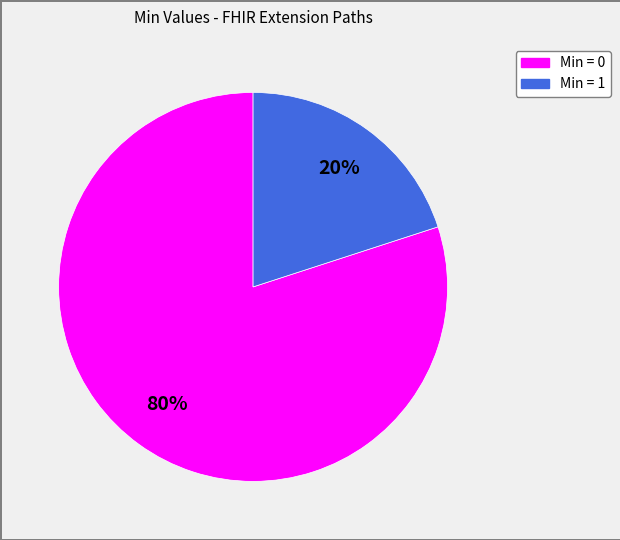

Is there a majority slice in this chart?

Yes